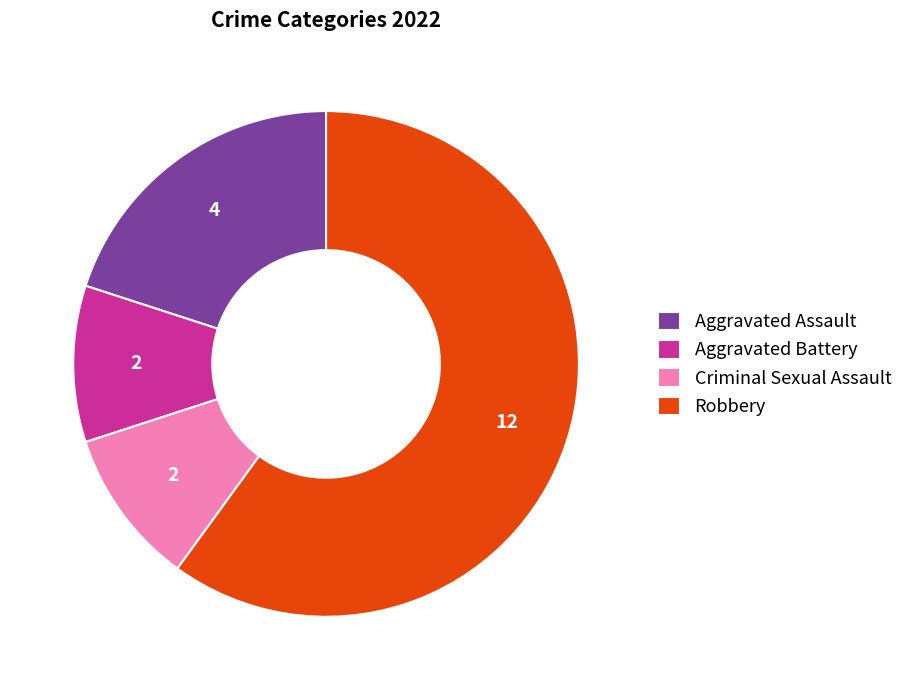

What is the majority slice?

Robbery